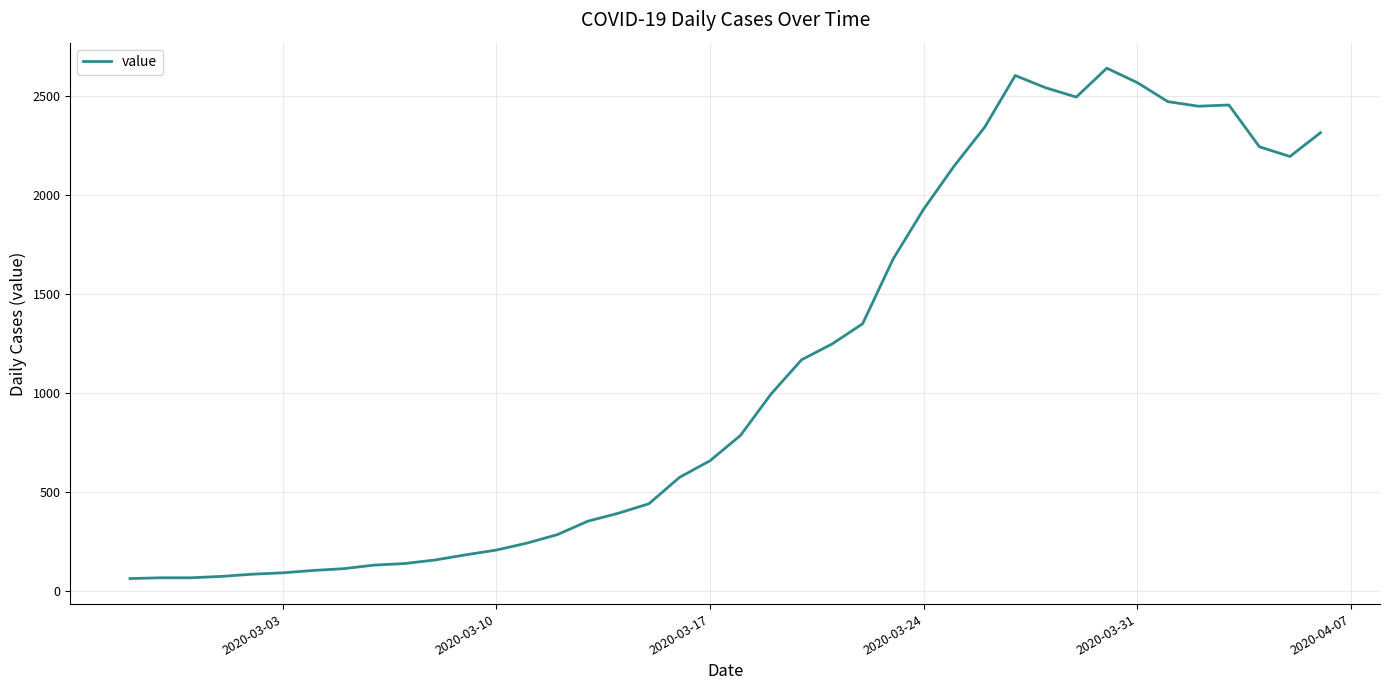

What is the difference between the maximum and minimum values?

2578